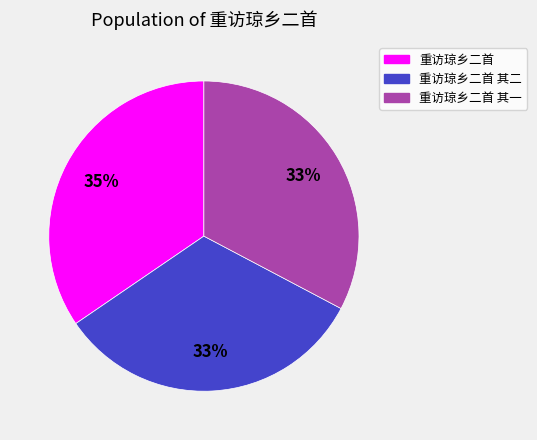

To the nearest percent, what is the average slice percentage?

33%